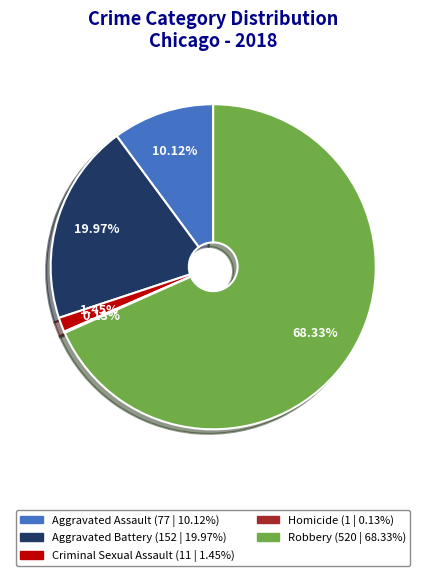

What is the ratio of the value at Aggravated Battery to the value at Aggravated Assault?

2.0